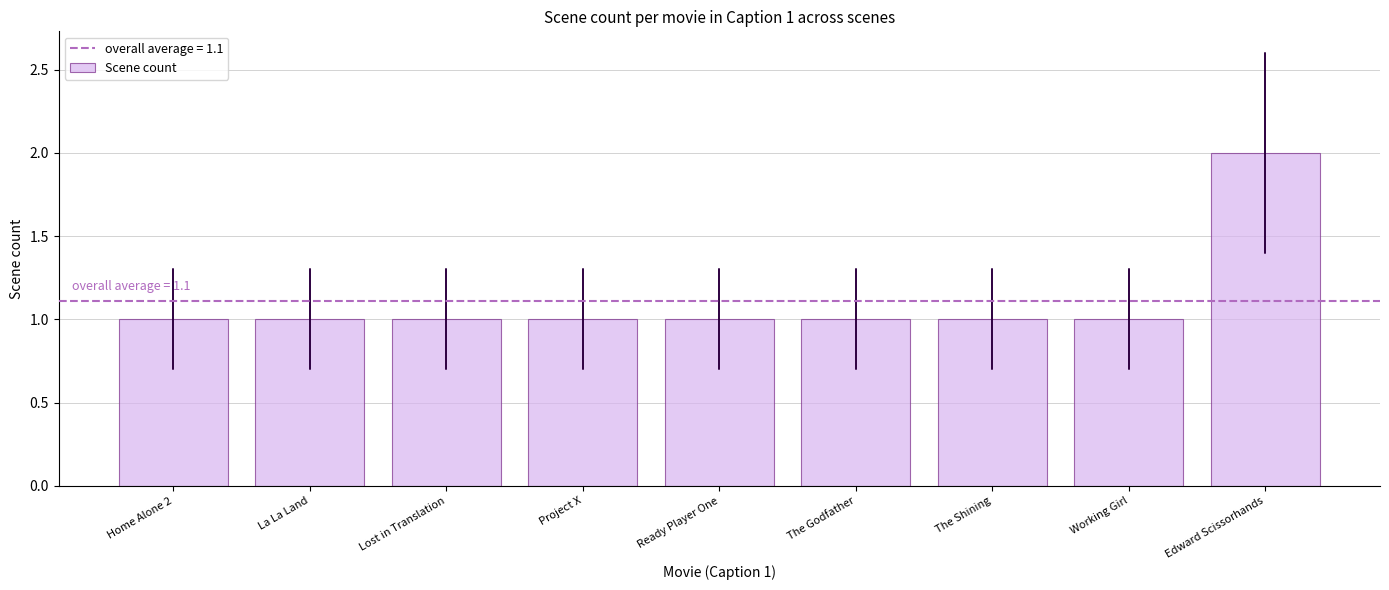

What position from the left is Working Girl?

8